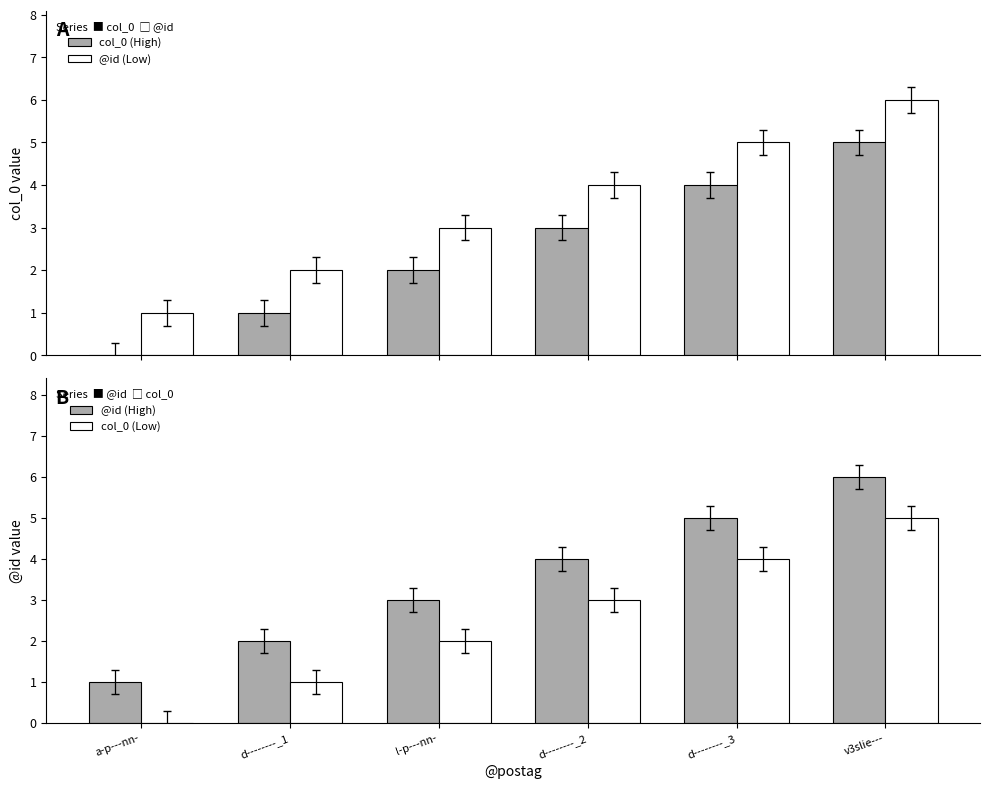

How many bars are there in each group?

4